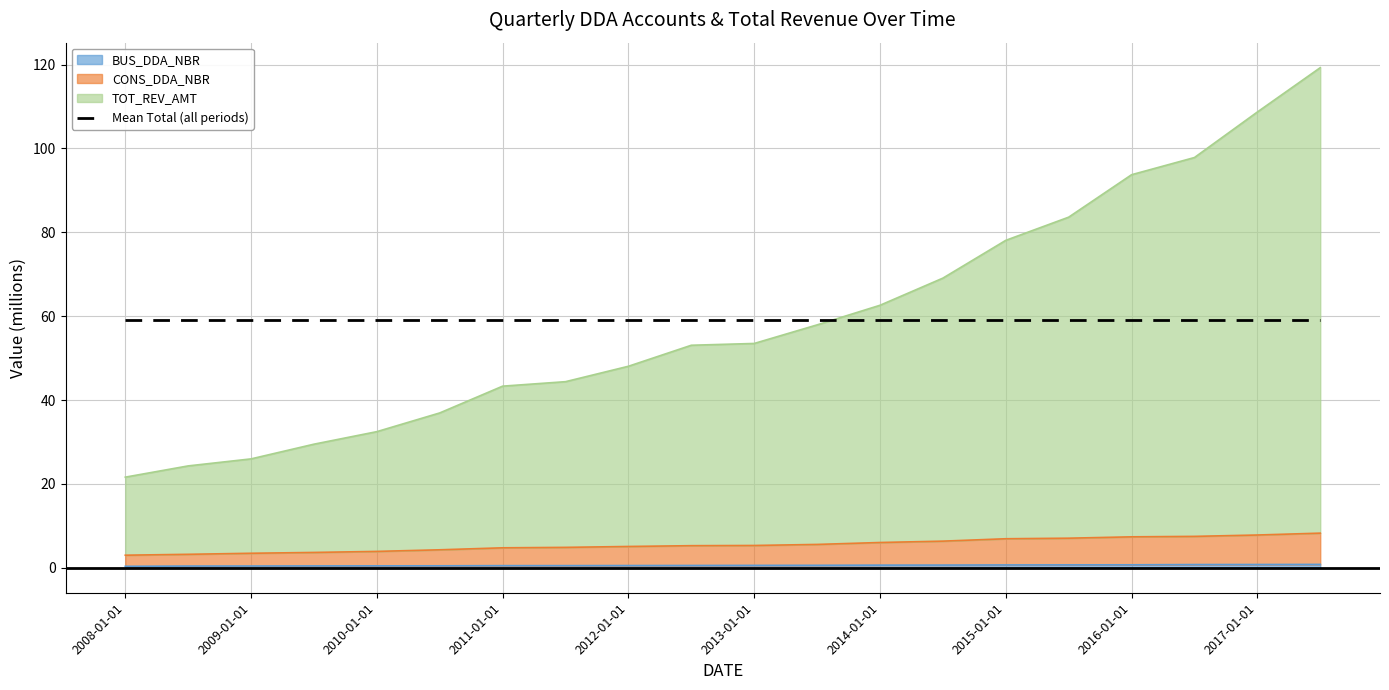

At which label does BUS_DDA_NBR reach its peak?

2017-07-01